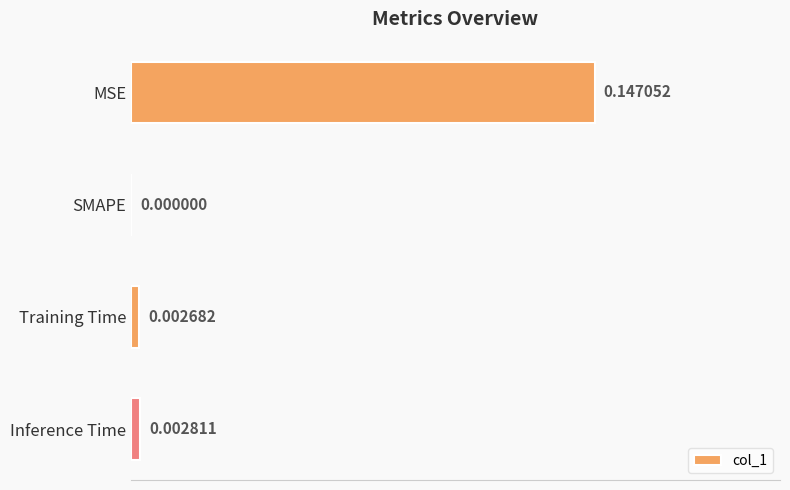

Where is the data nearest to the value 0?

SMAPE